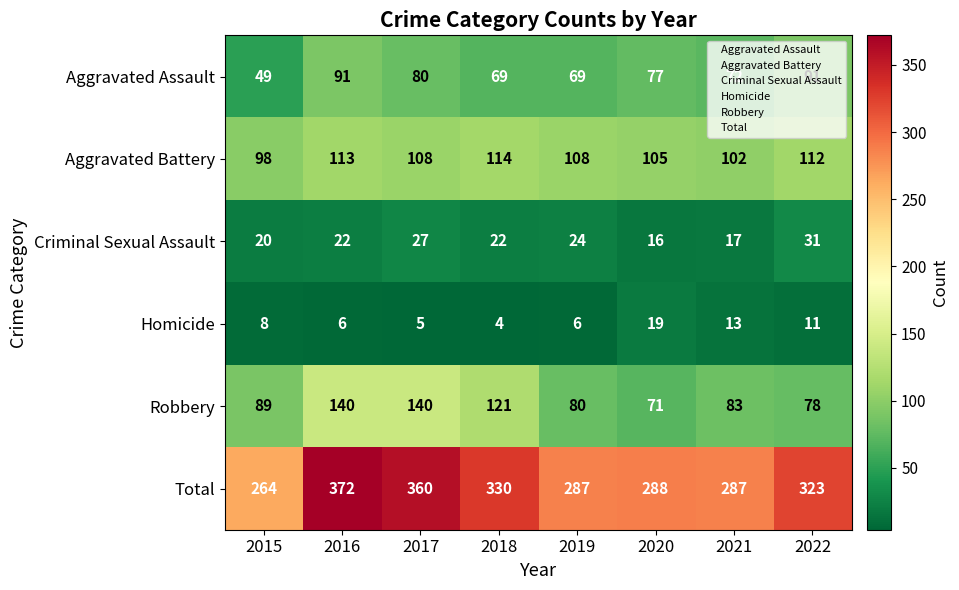

Where does the Total series first go above 323?

2016